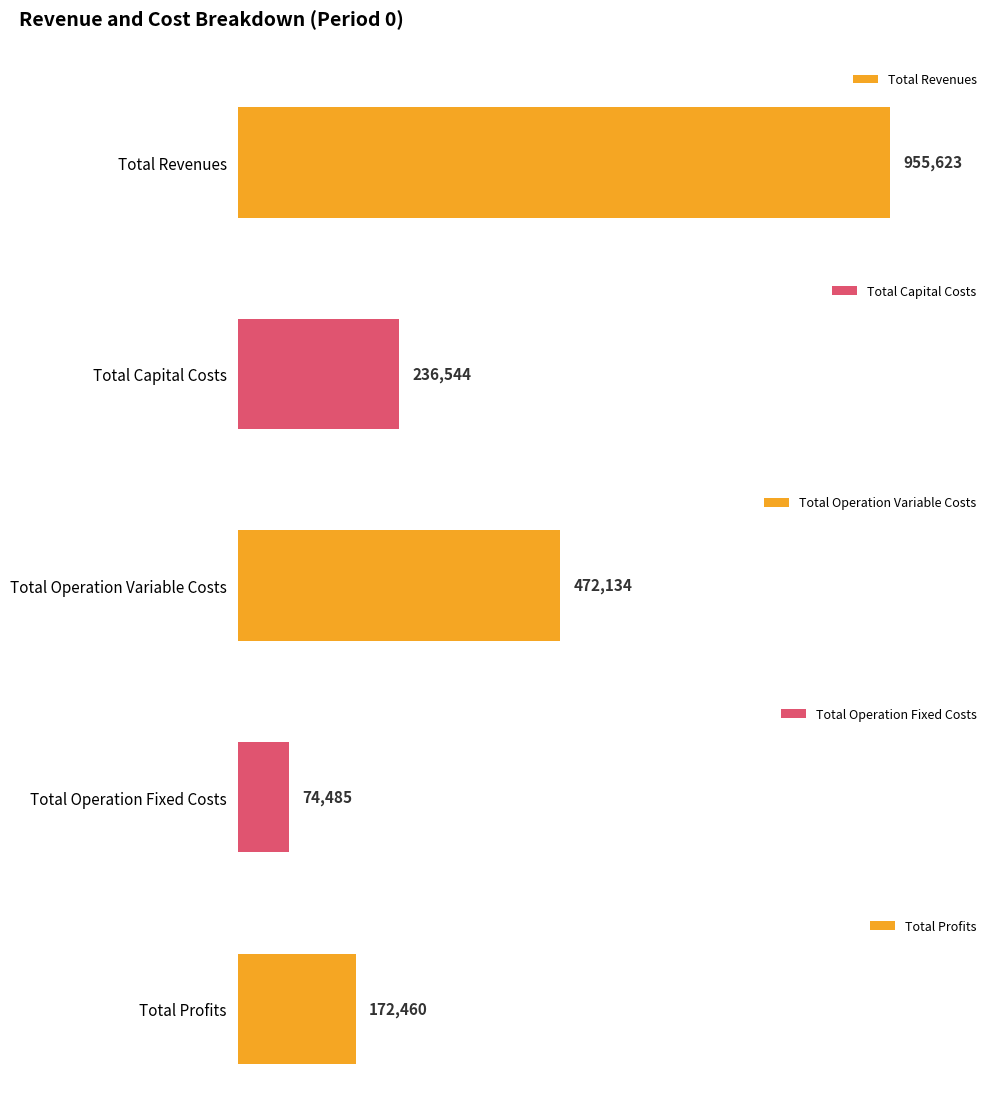

What are all the series names shown in the legend?

Total Revenues, Total Capital Costs, Total Operation Variable Costs, Total Operation Fixed Costs, Total Profits